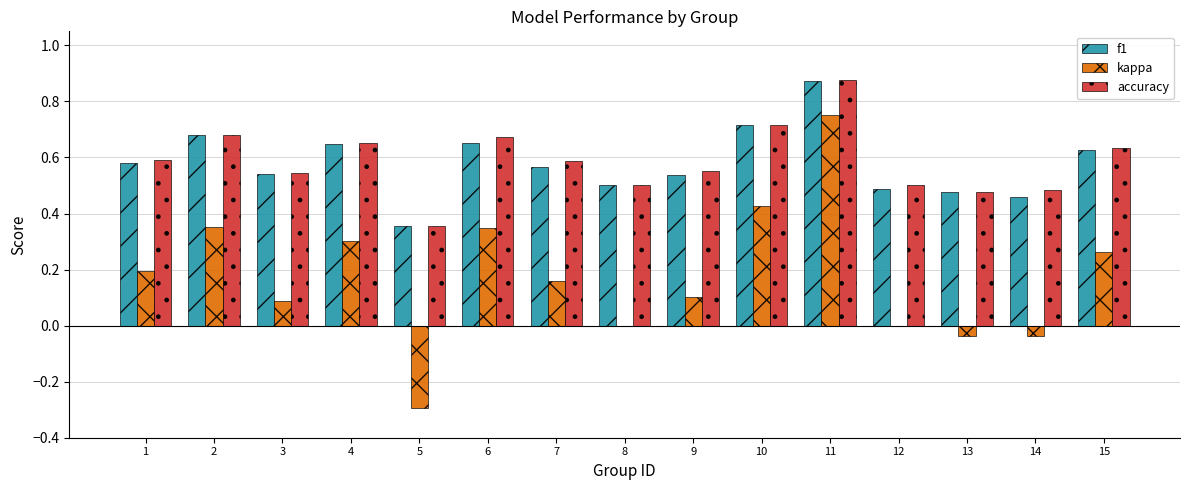

Is it true that kappa equals 0.1 at 6?

False